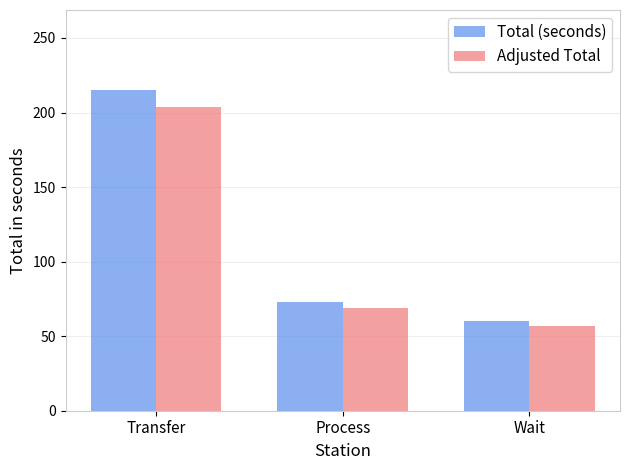

Reading right to left, list all the values displayed in this chart.

Total (seconds): Wait=60	Process=73	Transfer=215
Adjusted Total: Wait=57	Process=69	Transfer=204